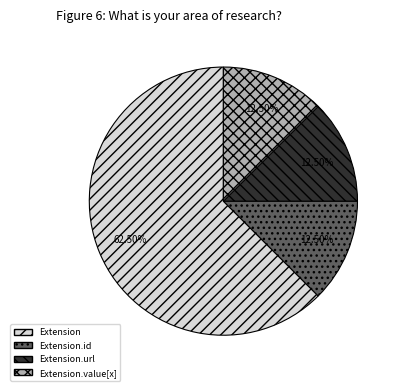

Is the sum of Extension.id and Extension.value[x] greater than half?

No